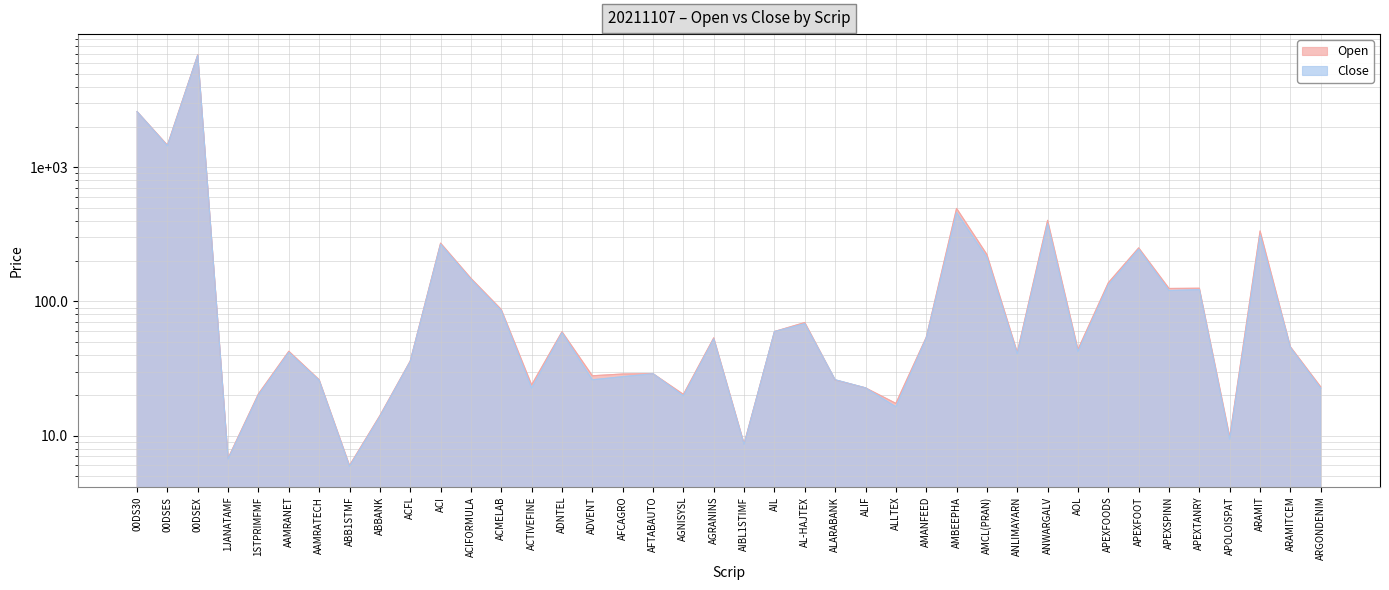

Where is the first local maximum for Close?

00DSEX